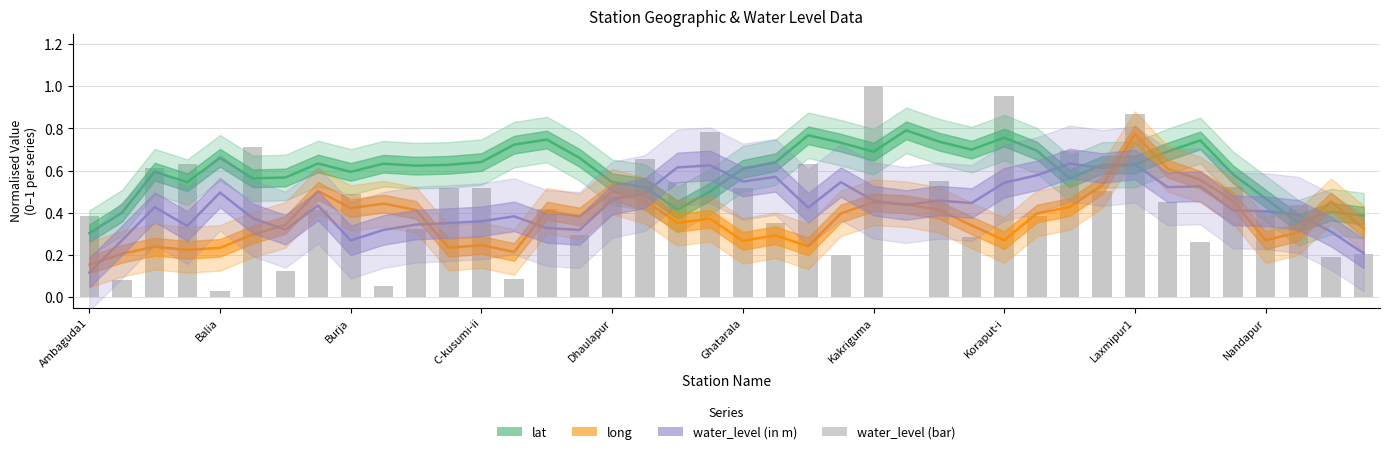

Reading left to right, what are all the values shown in this chart?

lat: 0.3	0.4	0.6	0.5	0.7	0.6	0.6	0.6	0.6	0.6	0.6	0.6	0.6	0.7	0.7	0.7	0.5	0.5	0.4	0.5	0.6	0.6	0.8	0.7	0.7	0.8	0.7	0.7	0.8	0.7	0.6	0.6	0.6	0.7	0.7	0.6	0.5	0.4	0.4	0.4
long: 0.2	0.2	0.2	0.2	0.2	0.3	0.3	0.5	0.4	0.4	0.4	0.2	0.2	0.2	0.4	0.4	0.5	0.5	0.4	0.4	0.3	0.3	0.2	0.4	0.4	0.4	0.4	0.3	0.3	0.4	0.4	0.5	0.8	0.6	0.6	0.5	0.3	0.3	0.5	0.3
water_level (in m): 0.1	0.3	0.4	0.3	0.5	0.4	0.3	0.4	0.3	0.3	0.3	0.4	0.4	0.4	0.3	0.3	0.5	0.5	0.6	0.6	0.5	0.6	0.4	0.5	0.5	0.4	0.5	0.4	0.5	0.6	0.6	0.6	0.6	0.5	0.5	0.4	0.4	0.4	0.3	0.2
water_level (bar): 0.4	0.1	0.6	0.6	0.0	0.7	0.1	0.4	0.5	0.1	0.3	0.5	0.5	0.1	0.4	0.3	0.5	0.7	0.5	0.8	0.5	0.4	0.6	0.2	1.0	0.0	0.5	0.3	1.0	0.4	0.7	0.5	0.9	0.5	0.3	0.5	0.4	0.4	0.2	0.2